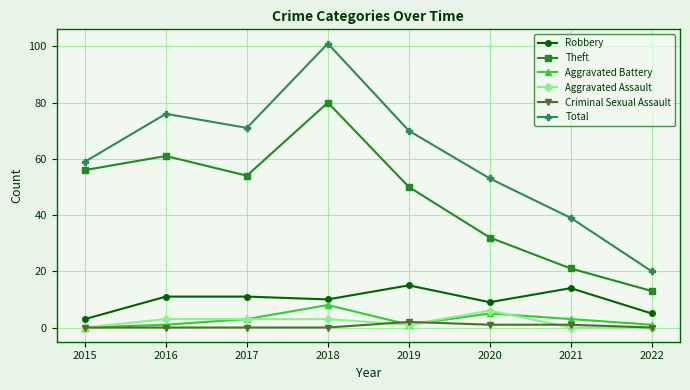

Where is Theft nearest to the value 46?

2019